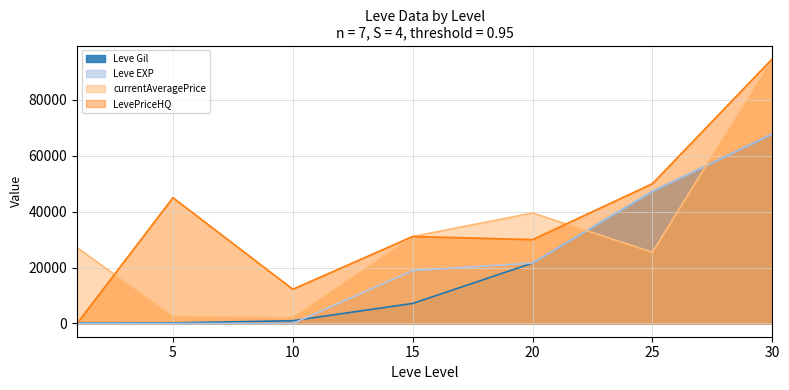

What is the difference between the highest and lowest values at 10?

12241